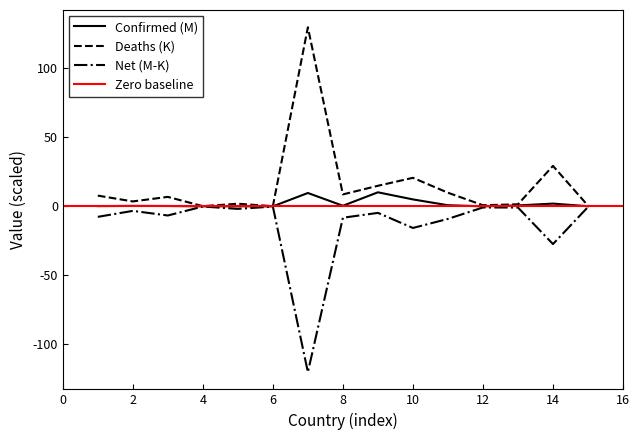

Which series has the widest spread of values?

Deaths